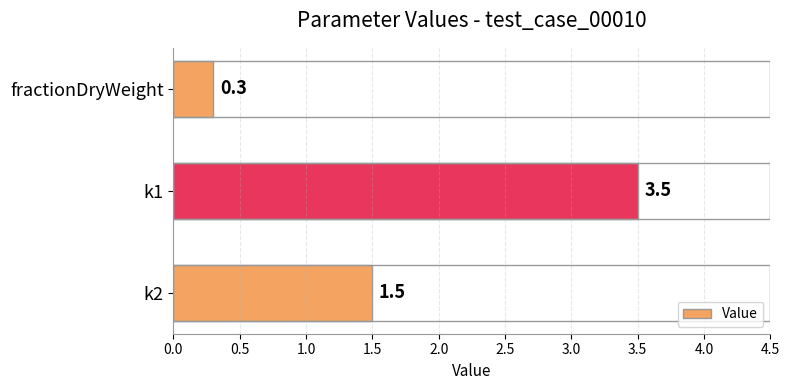

What is the difference between the second highest and minimum values?

1.2